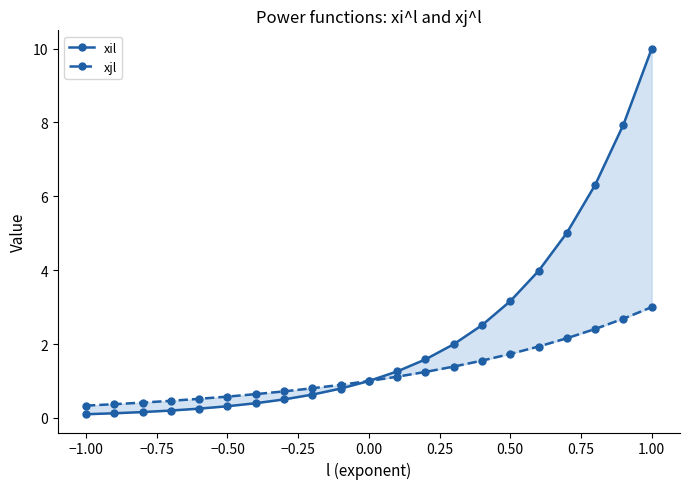

What are all the series names shown in the legend?

xil, xjl